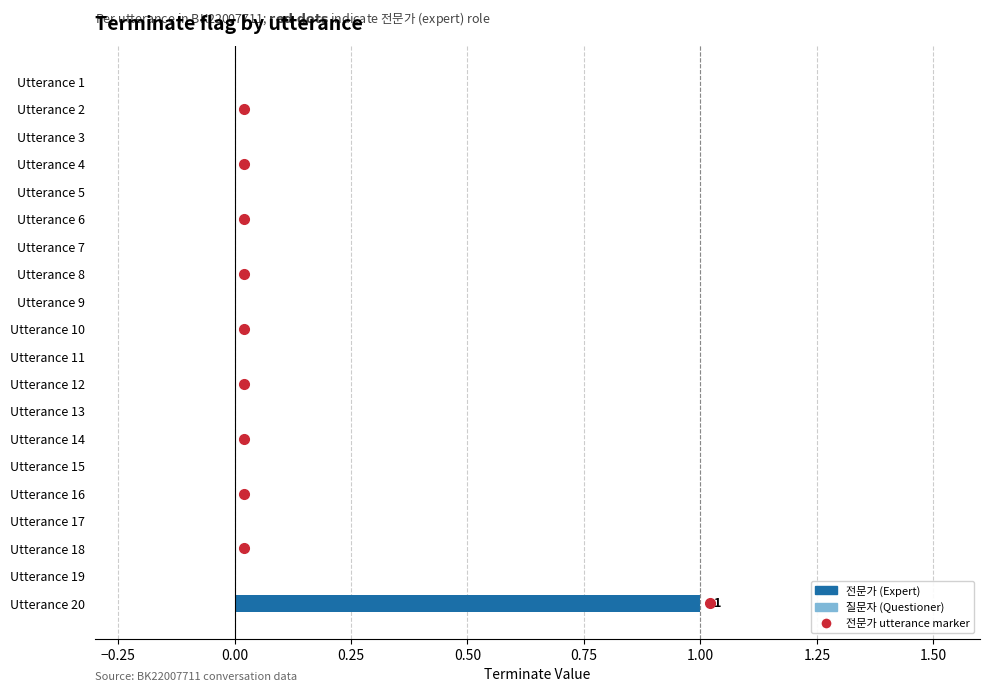

True or false: the data shows -1 at Utterance 10.

False